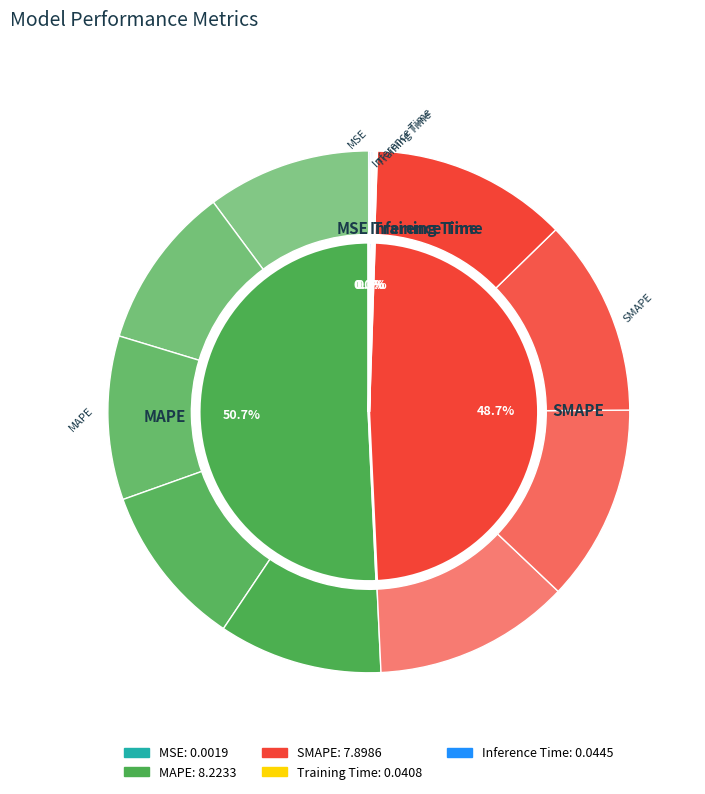

What percentage do MSE and Inference Time together represent?

0.3%